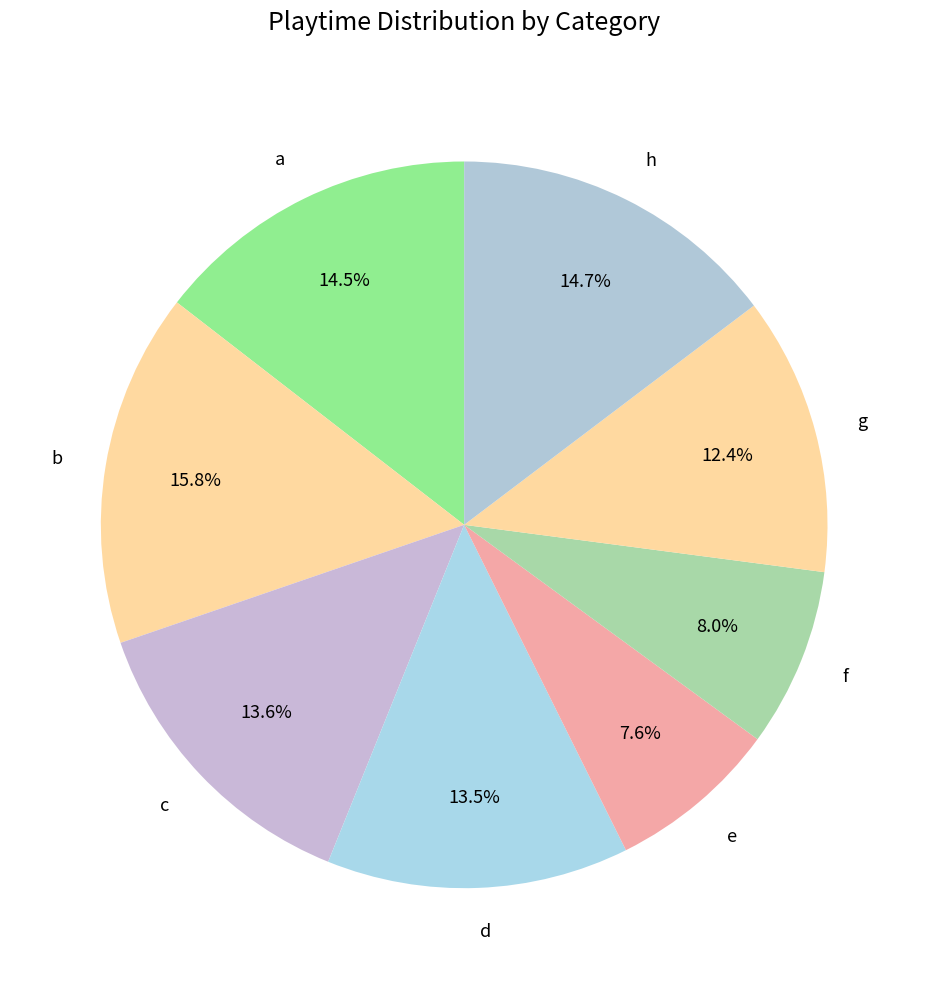

Approximately how many times larger is the value at f compared to c?

0.6